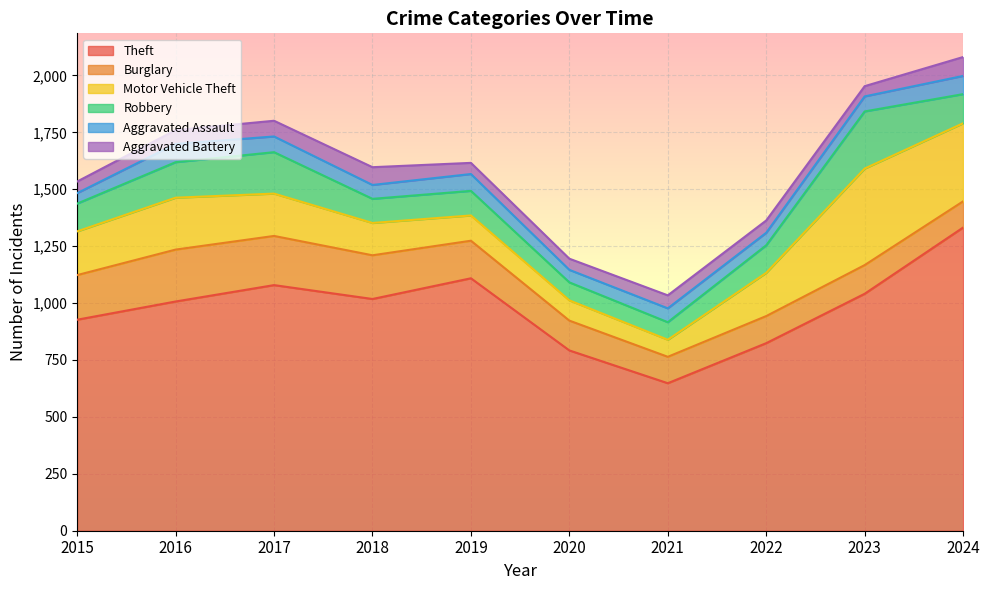

The Aggravated Battery series shows 35 at 2017. True or false?

False